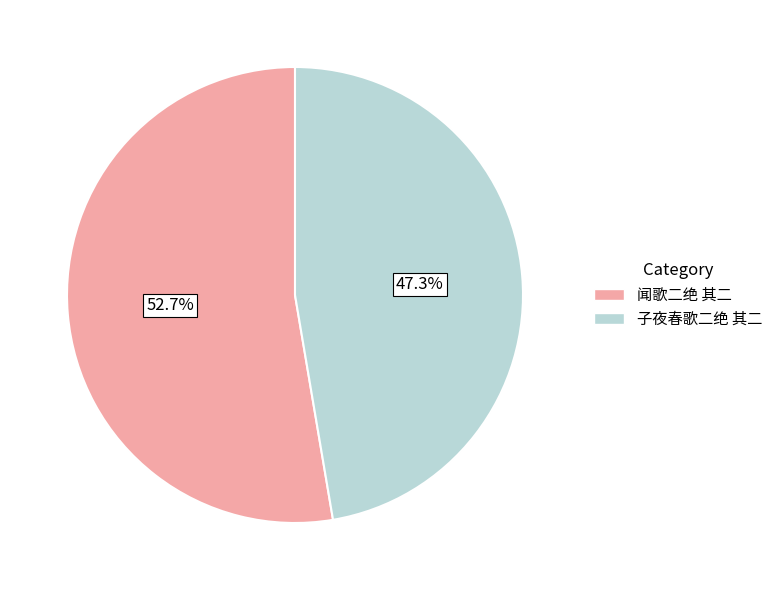

What is the smallest slice in the pie chart?

子夜春歌二绝 其二